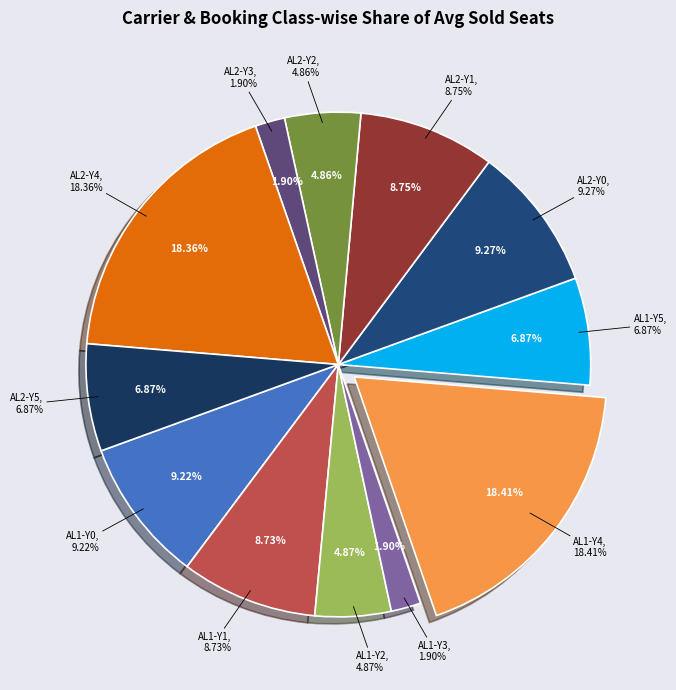

How many slices are in this pie chart?

12